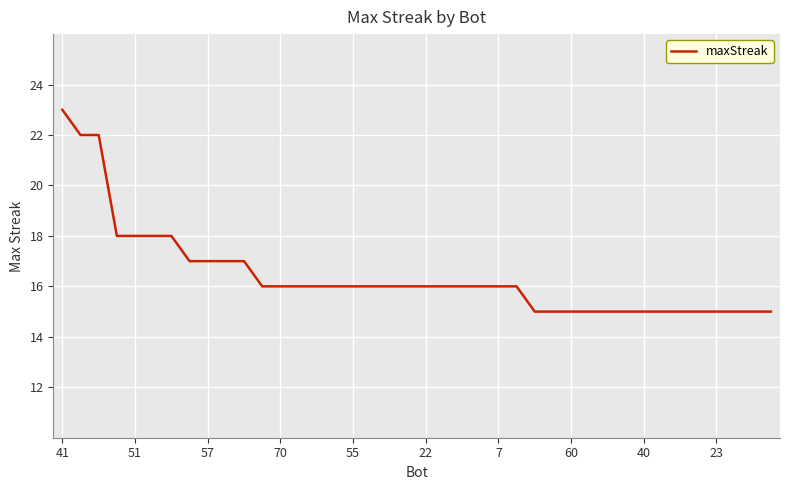

What is the difference between the maximum and minimum values?

8